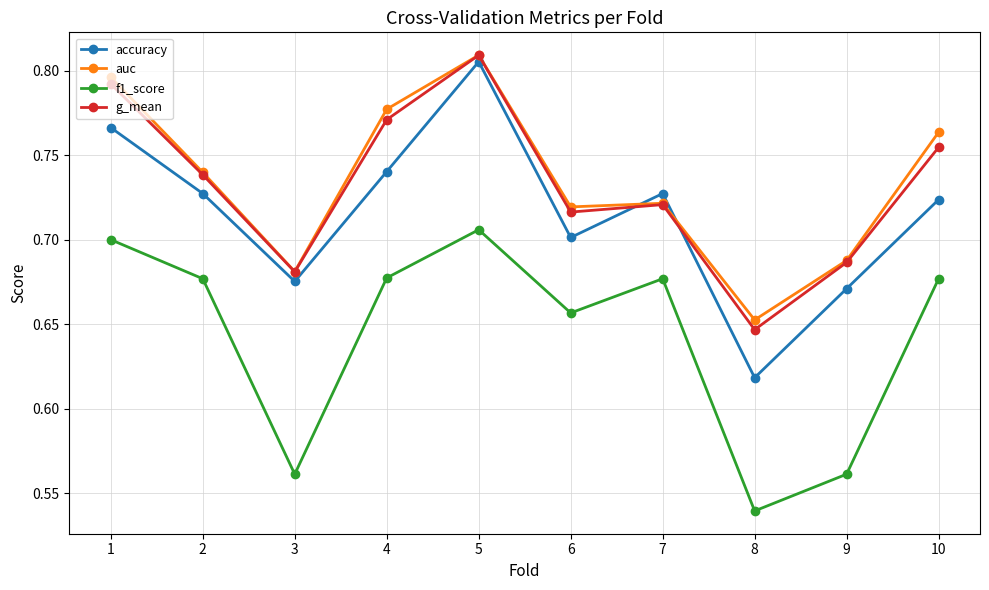

How many lines are shown in the chart?

4